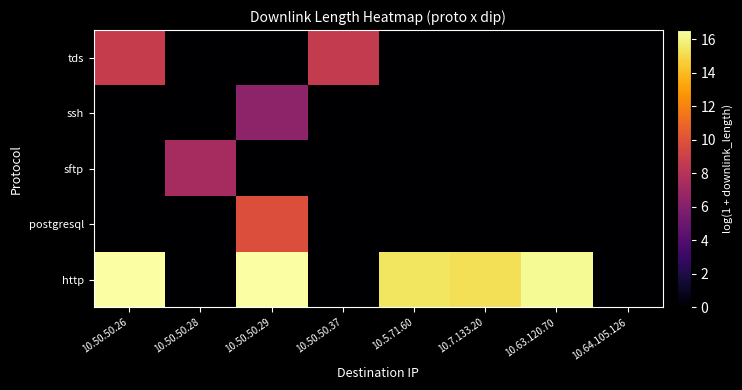

How many distinct data groups are displayed?

5